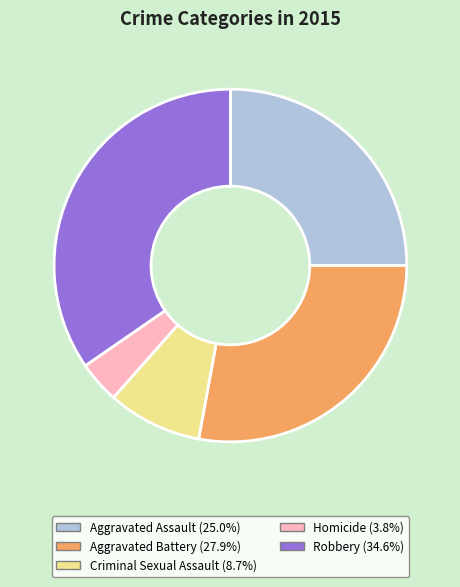

Which slice is the smallest?

Homicide